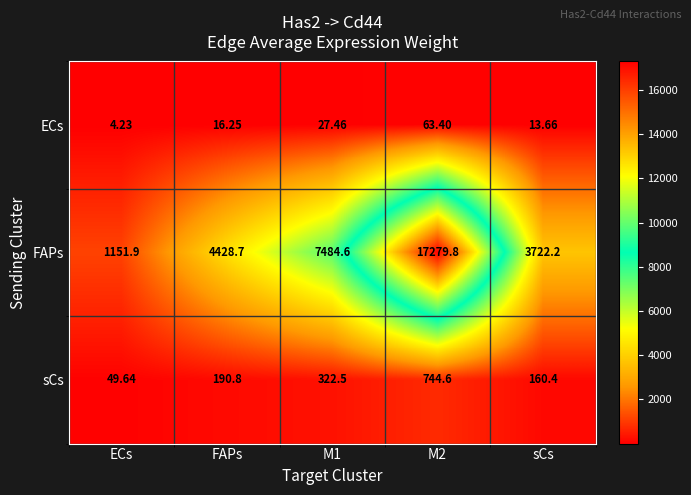

At sCs, list the series in order from smallest to largest.

ECs, sCs, FAPs